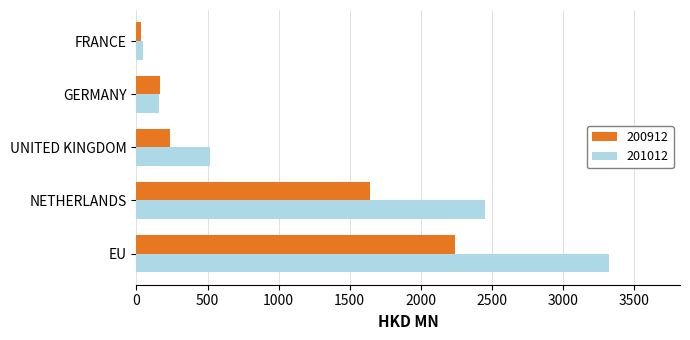

What is the total value across all series at UNITED KINGDOM?

752.5